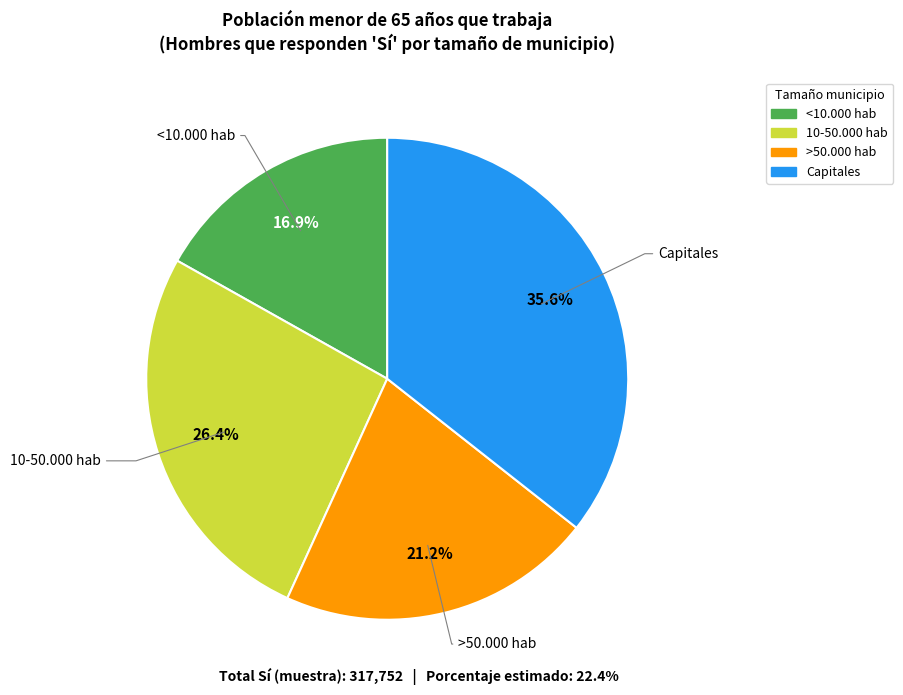

How much of the chart is everything except <10.000 hab?

83.1%